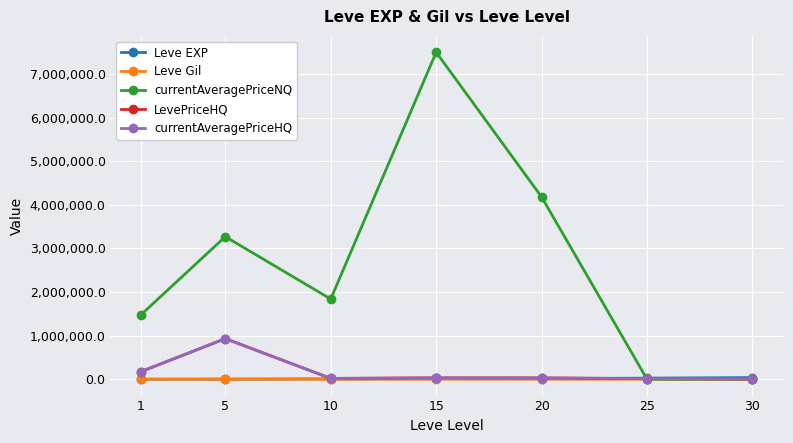

The Leve EXP series shows 2177.1 at 10. True or false?

False